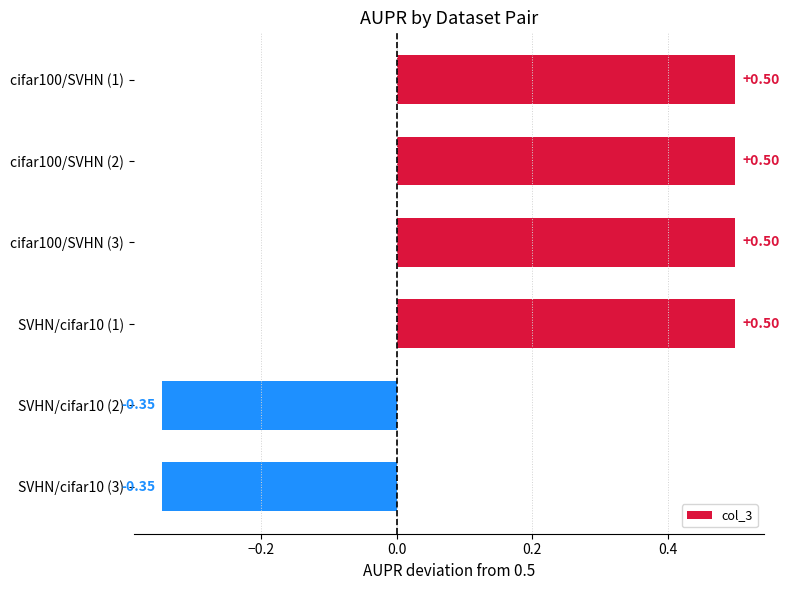

What is the sum of all values?

1.3